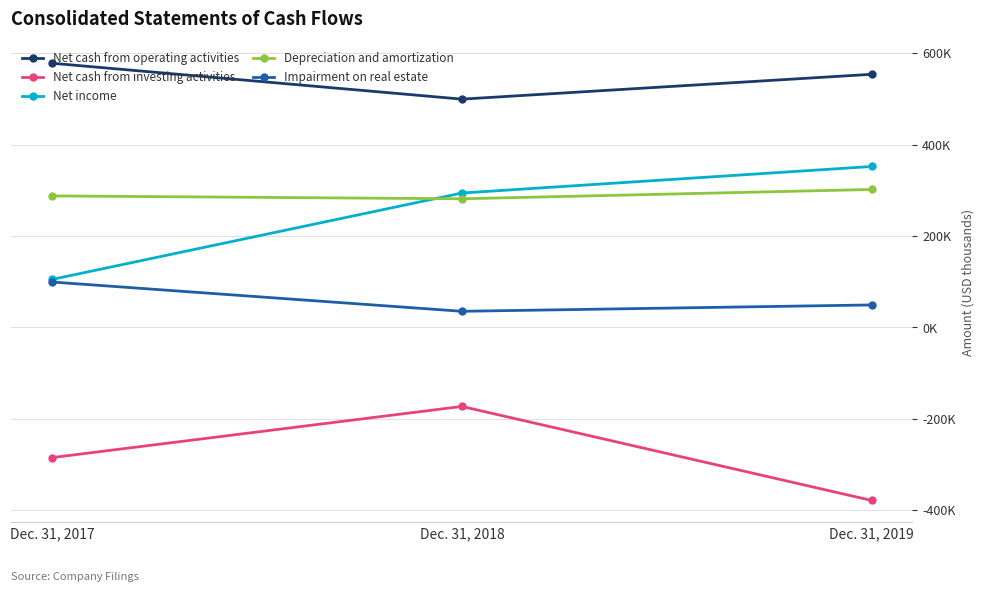

Which series has the widest spread of values?

Net income